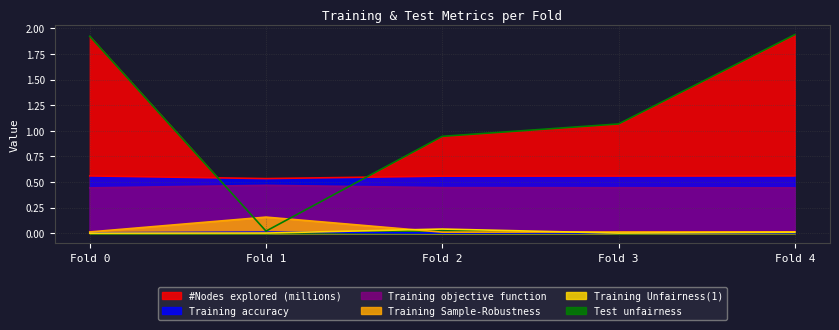

Reading left to right, list all the values displayed in this chart.

Training accuracy: Fold 0=0.6	Fold 1=0.5	Fold 2=0.6	Fold 3=0.6	Fold 4=0.6
Training Unfairness(1): Fold 0=0.0	Fold 1=0.0	Fold 2=0.0	Fold 3=0.0	Fold 4=0.0
Training objective function: Fold 0=0.4	Fold 1=0.5	Fold 2=0.4	Fold 3=0.4	Fold 4=0.4
Training Sample-Robustness: Fold 0=0.0	Fold 1=0.2	Fold 2=0.0	Fold 3=0.0	Fold 4=0.0
Test unfairness: Fold 0=0.0	Fold 1=0.0	Fold 2=0.0	Fold 3=0.0	Fold 4=0.0
#Nodes explored (millions): Fold 0=1.9	Fold 1=0.0	Fold 2=0.9	Fold 3=1.1	Fold 4=1.9